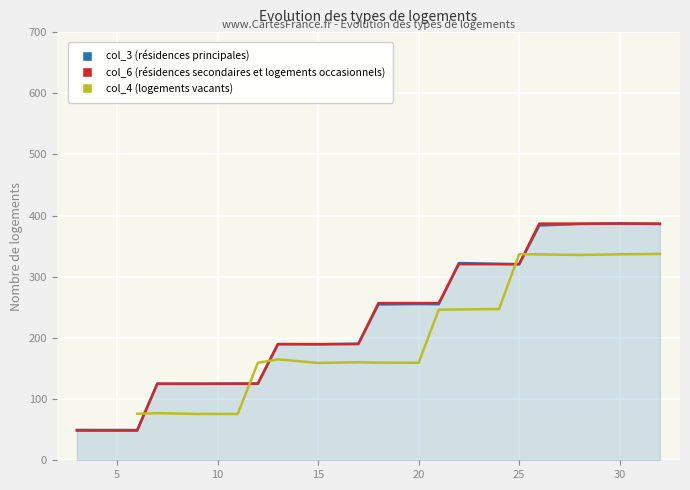

Is it true that the value at 3 is 198.3?

False